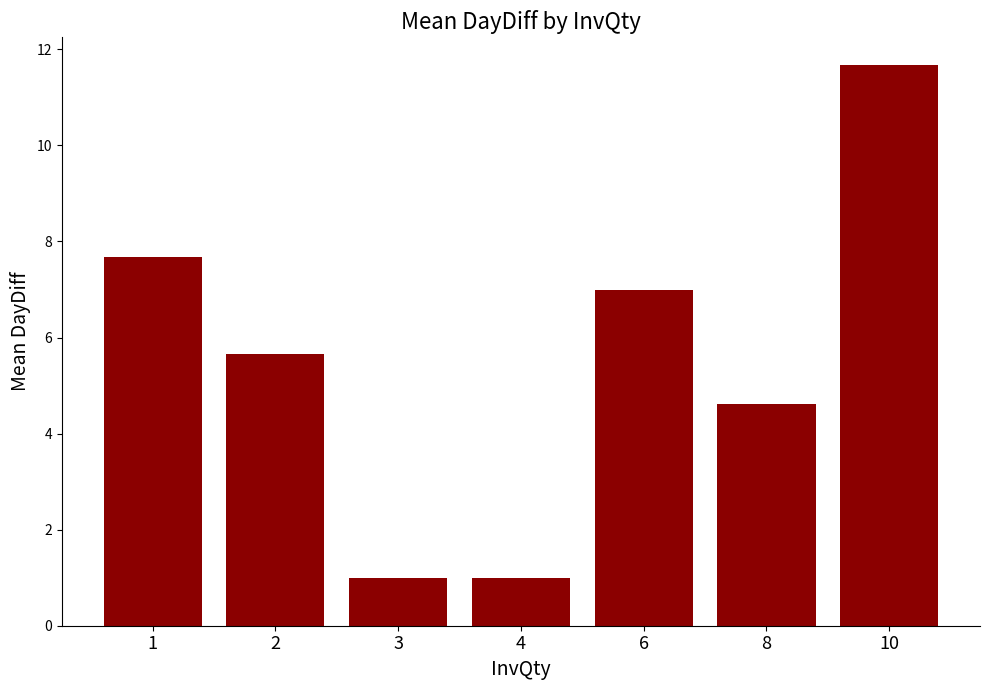

Reading left to right, list all the values displayed in this chart.

7.7	5.7	1.0	1.0	7.0	4.6	11.7